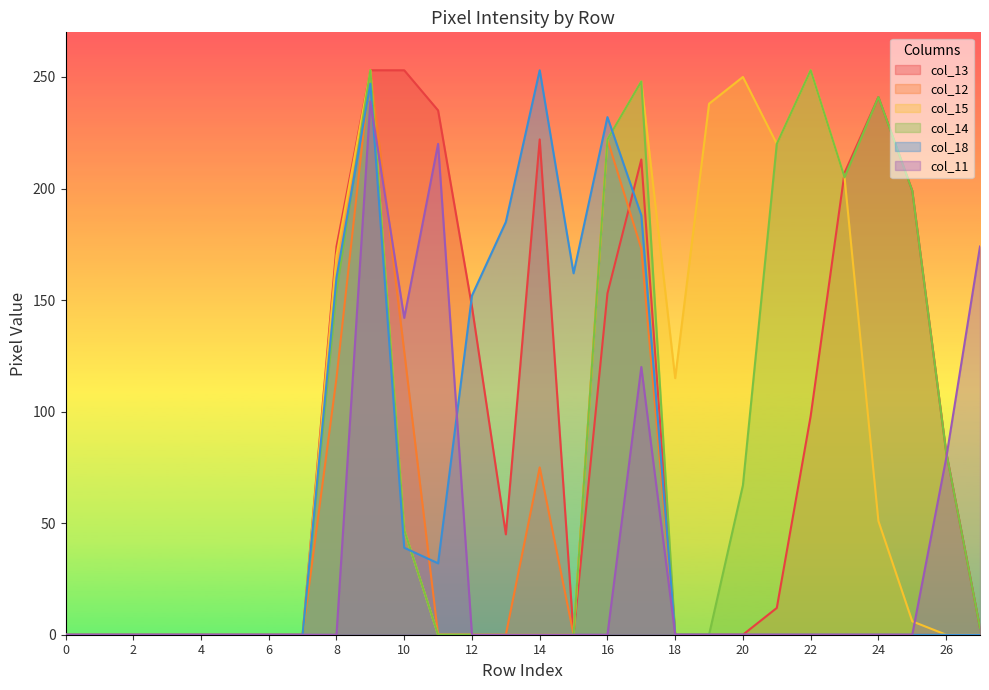

Reading left to right, transcribe all the data shown in this chart.

col_13: 0	0	0	0	0	0	0	0	174	253	253	235	147	45	222	0	153	213	0	0	0	12	98	207	241	199	82	3
col_12: 0	0	0	0	0	0	0	0	115	253	127	0	0	0	75	0	222	173	0	0	0	0	0	0	0	0	0	0
col_15: 0	0	0	0	0	0	0	0	170	253	47	0	0	0	0	0	222	248	115	238	250	220	253	205	51	6	0	0
col_14: 0	0	0	0	0	0	0	0	154	253	47	0	0	0	0	0	222	248	0	0	67	220	253	205	241	199	82	3
col_18: 0	0	0	0	0	0	0	0	160	247	39	32	152	185	253	162	232	188	0	0	0	0	0	0	0	0	0	0
col_11: 0	0	0	0	0	0	0	0	0	239	142	220	0	0	0	0	0	120	0	0	0	0	0	0	0	0	79	174